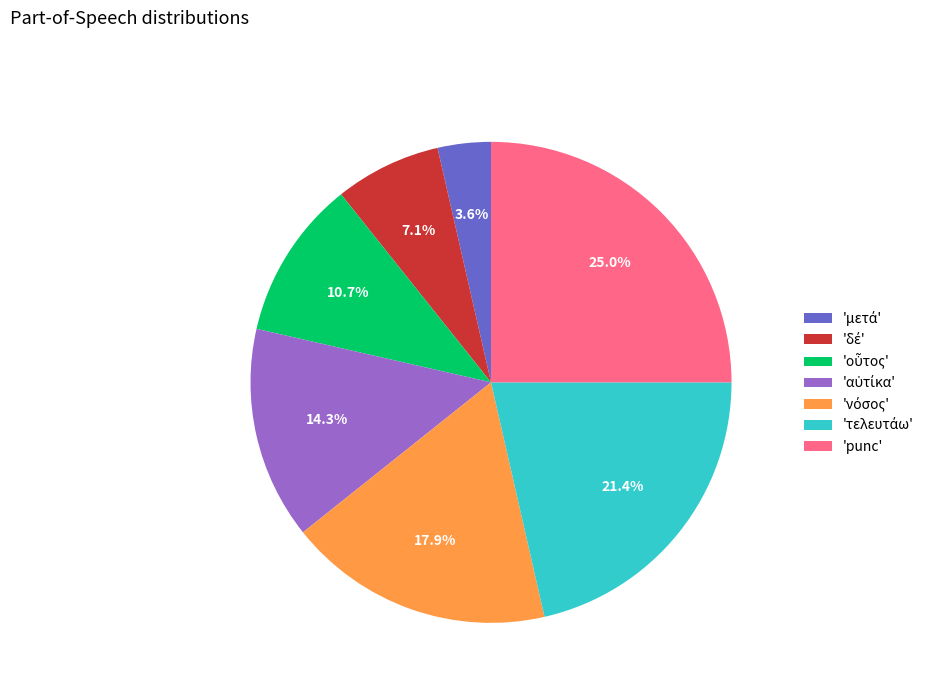

How much of the chart is everything except 'punc'?

75.0%